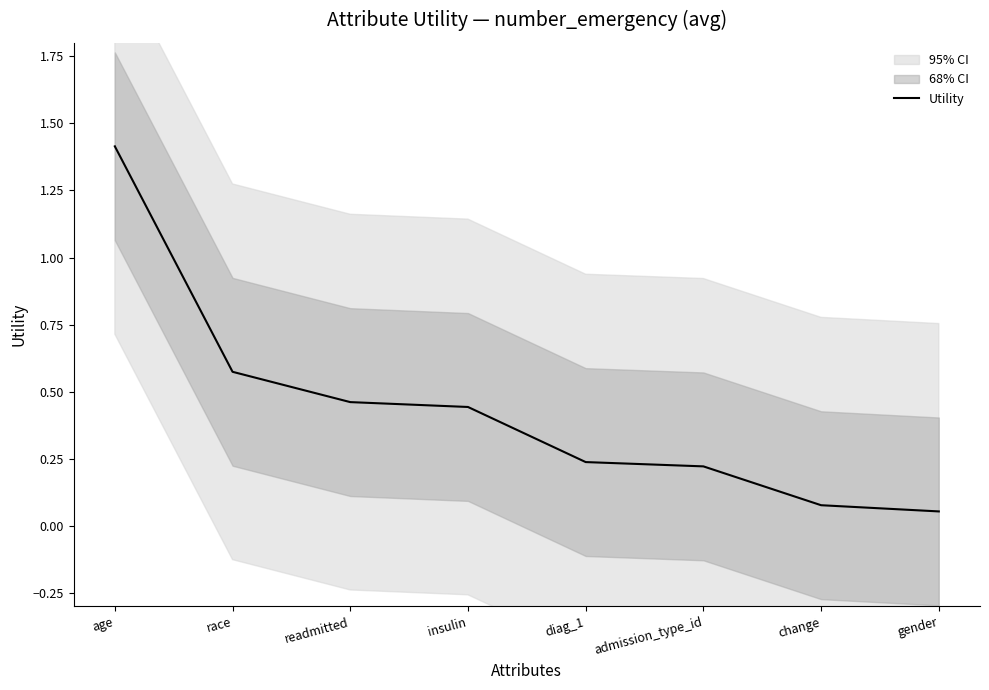

What position from the right is change?

2